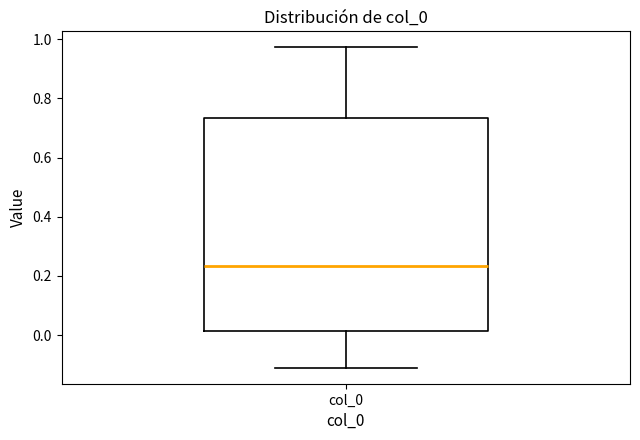

Read this box plot against the y-axis: the position of the median line, the range covered by the box, and the ends of both whiskers. The values are not printed on the chart, so give them approximately, as read against the axis.

median 0.24, box 0.02 to 0.74, whiskers -0.12 to 0.98